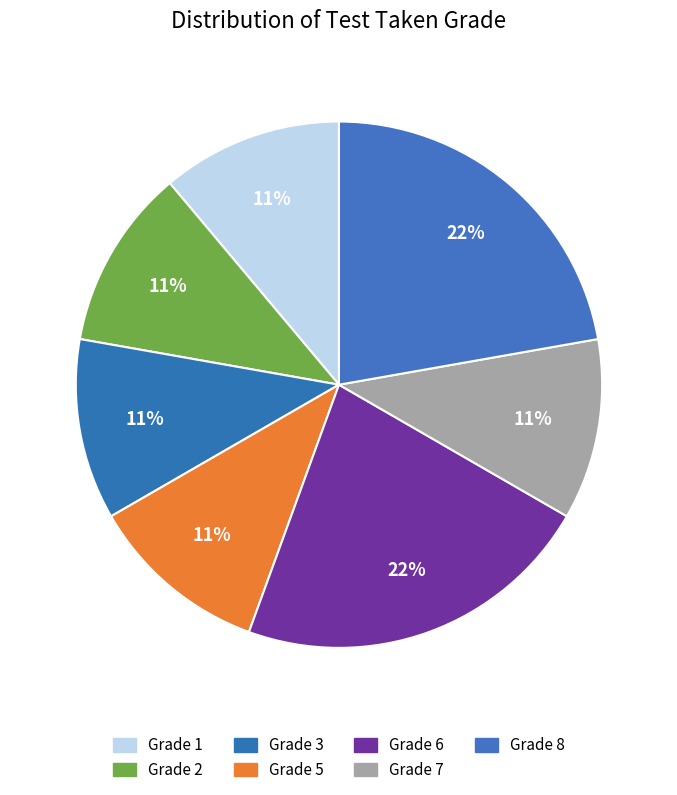

Count the number of slices in the pie.

7